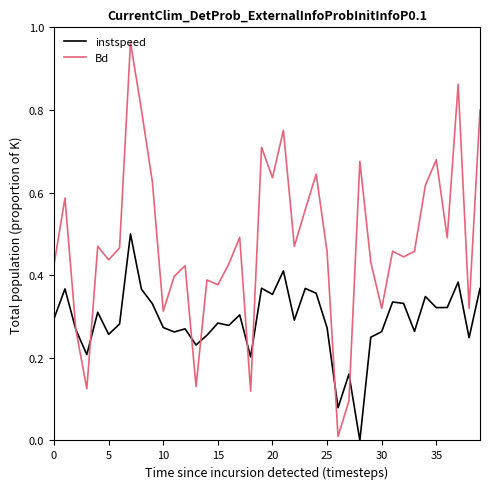

List the series in order of their peak value, highest first.

Bd, instspeed